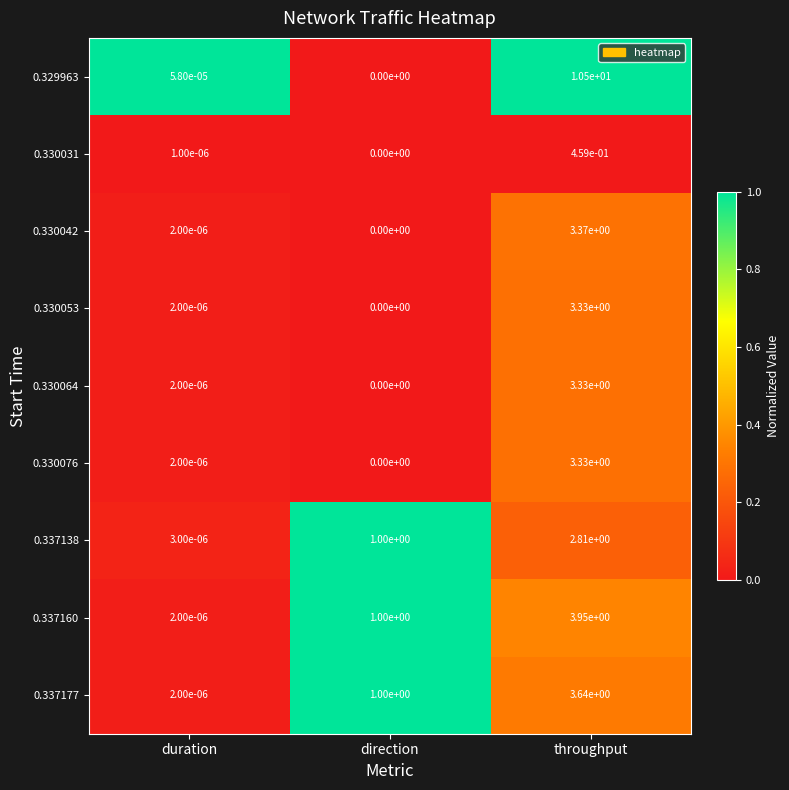

Rank the categories by 0.337138 value from lowest to highest.

duration, direction, throughput